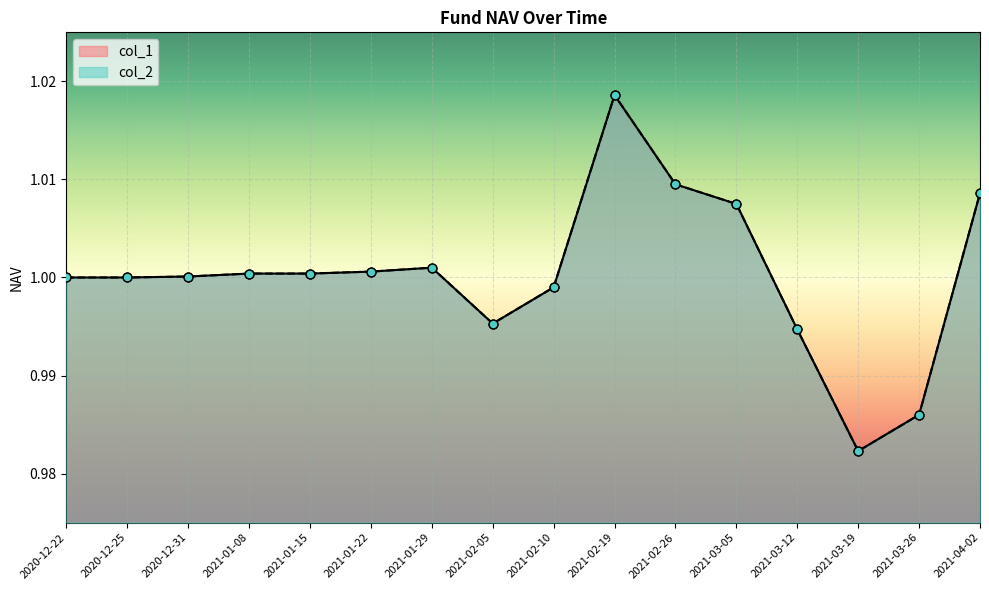

Which series contains the highest Y value?

col_1